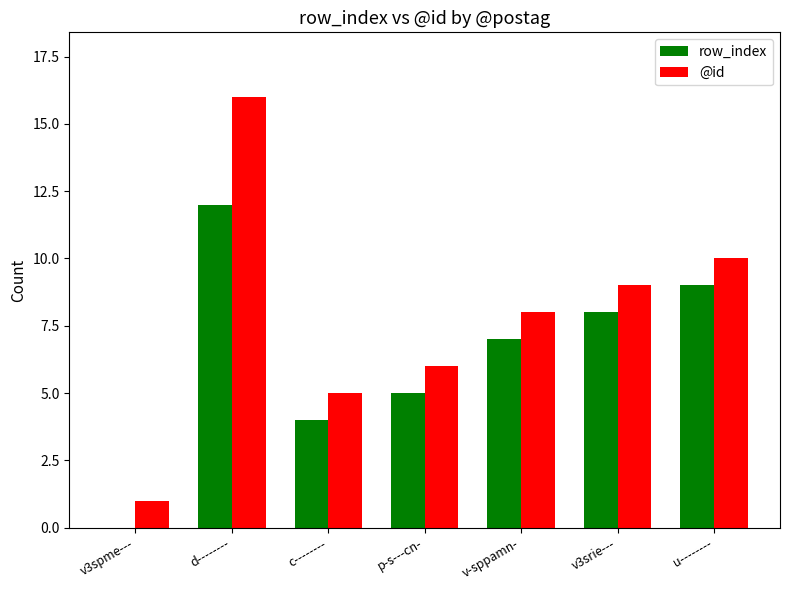

At which category is the sum across all series the highest?

d--------